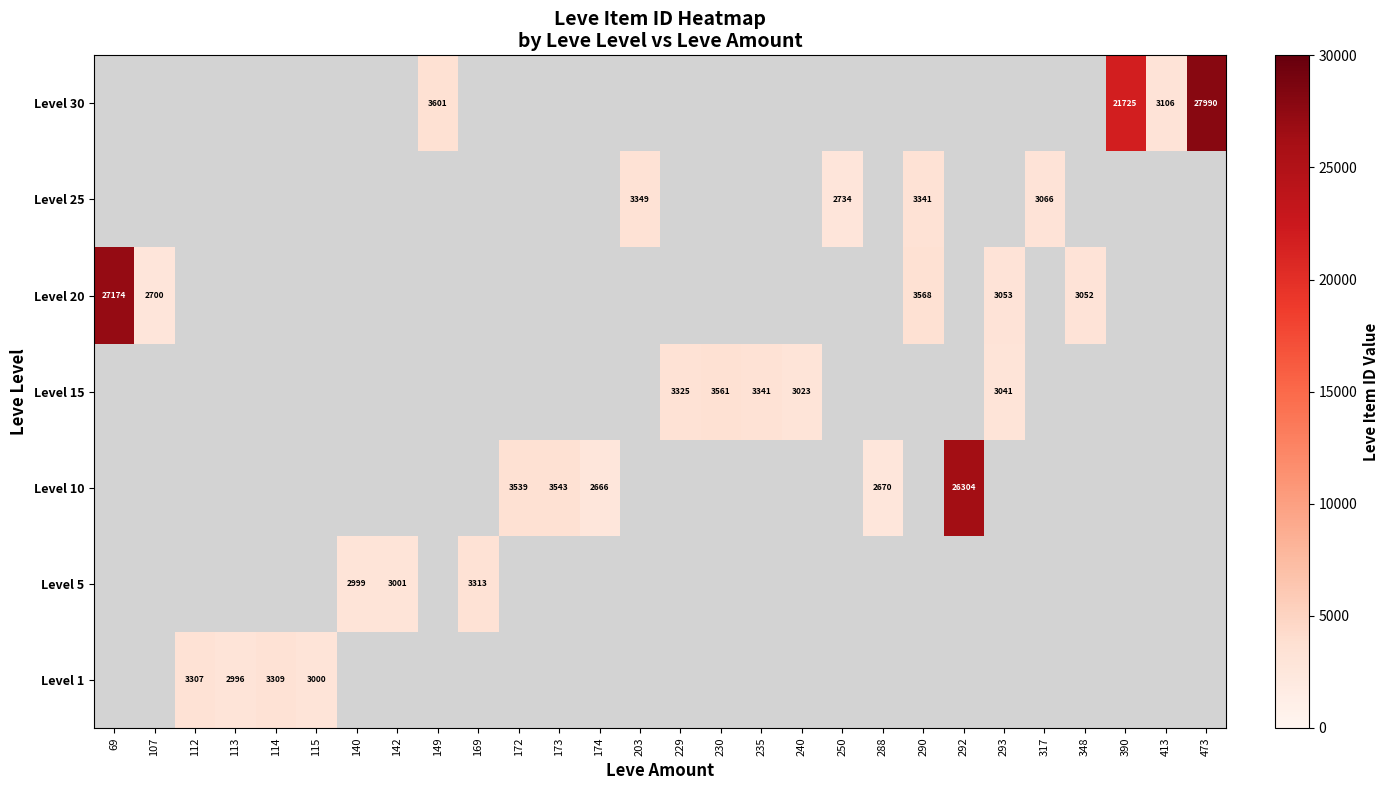

The value of Level 10 at 172 is 3539. True or false?

True